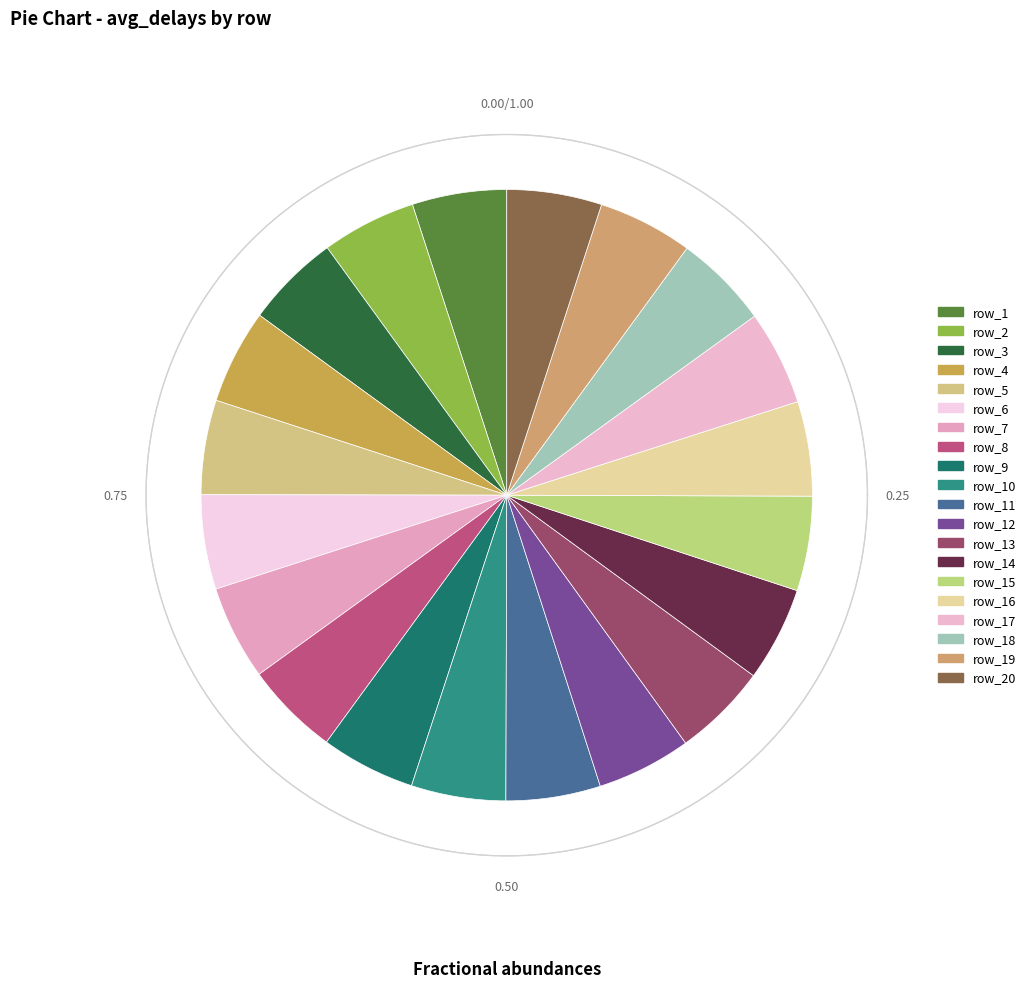

Between row_7 and row_20, which is larger?

row_20